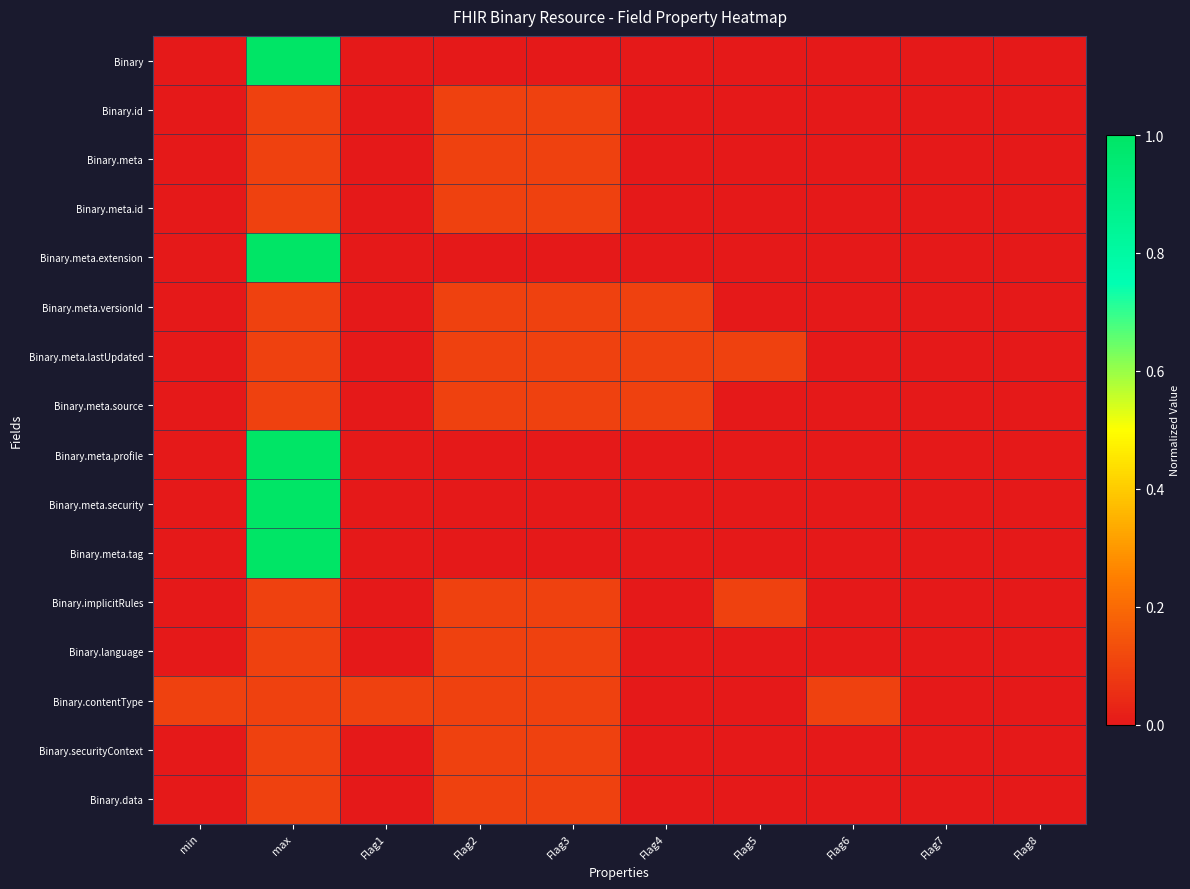

Which has a higher value, Flag5 or min?

Flag5